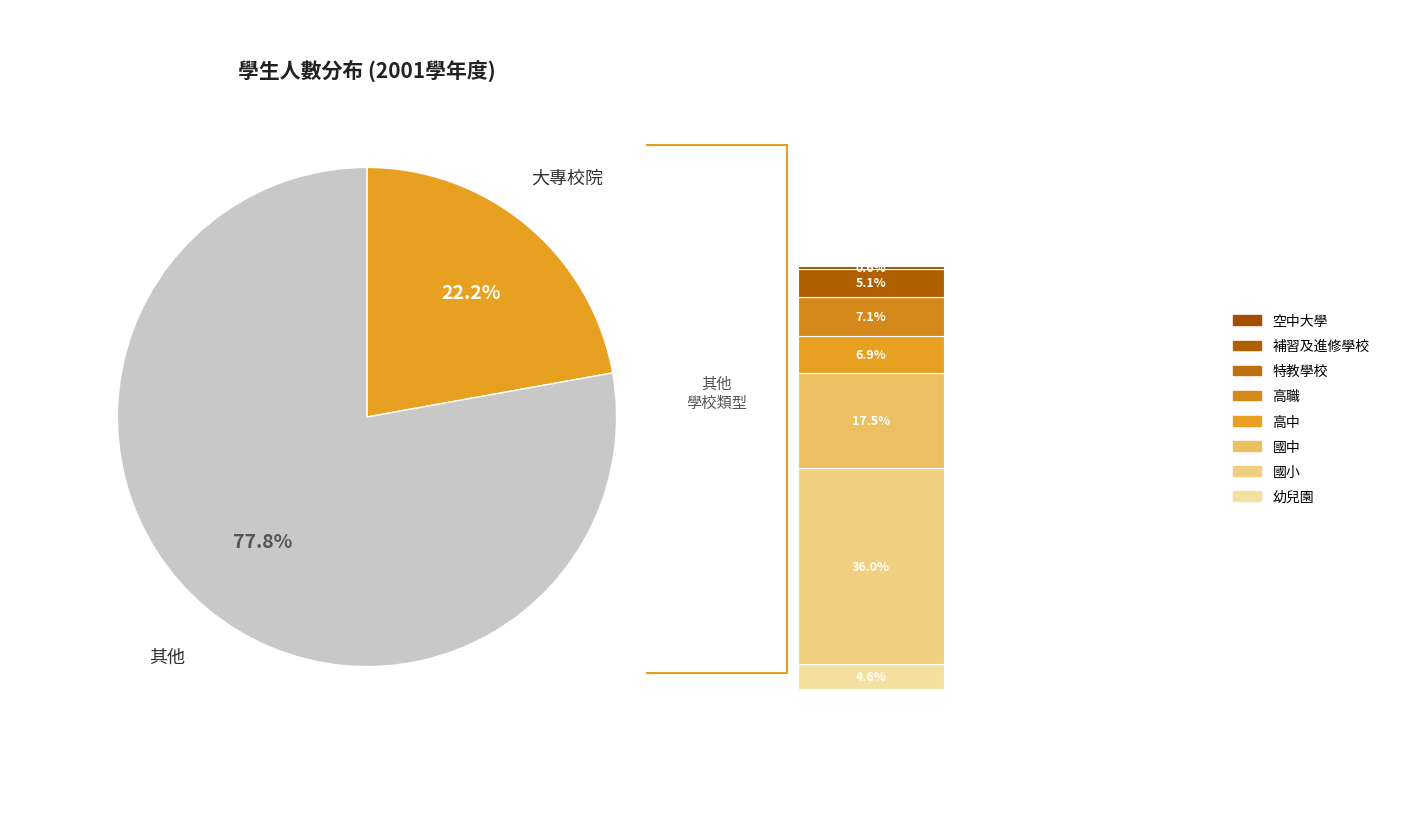

Is there a majority slice in this chart?

Yes